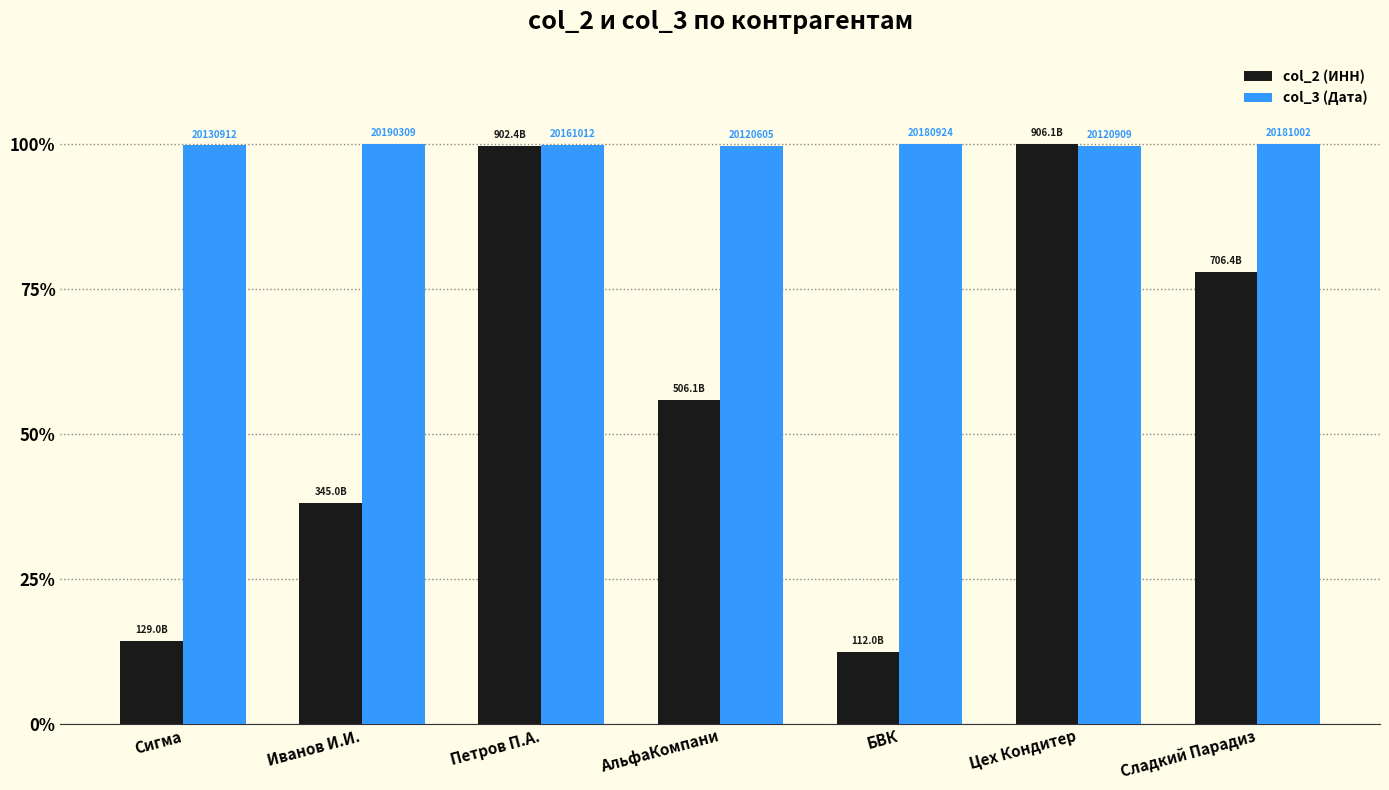

Which category has the highest value across all series?

Цех Кондитер